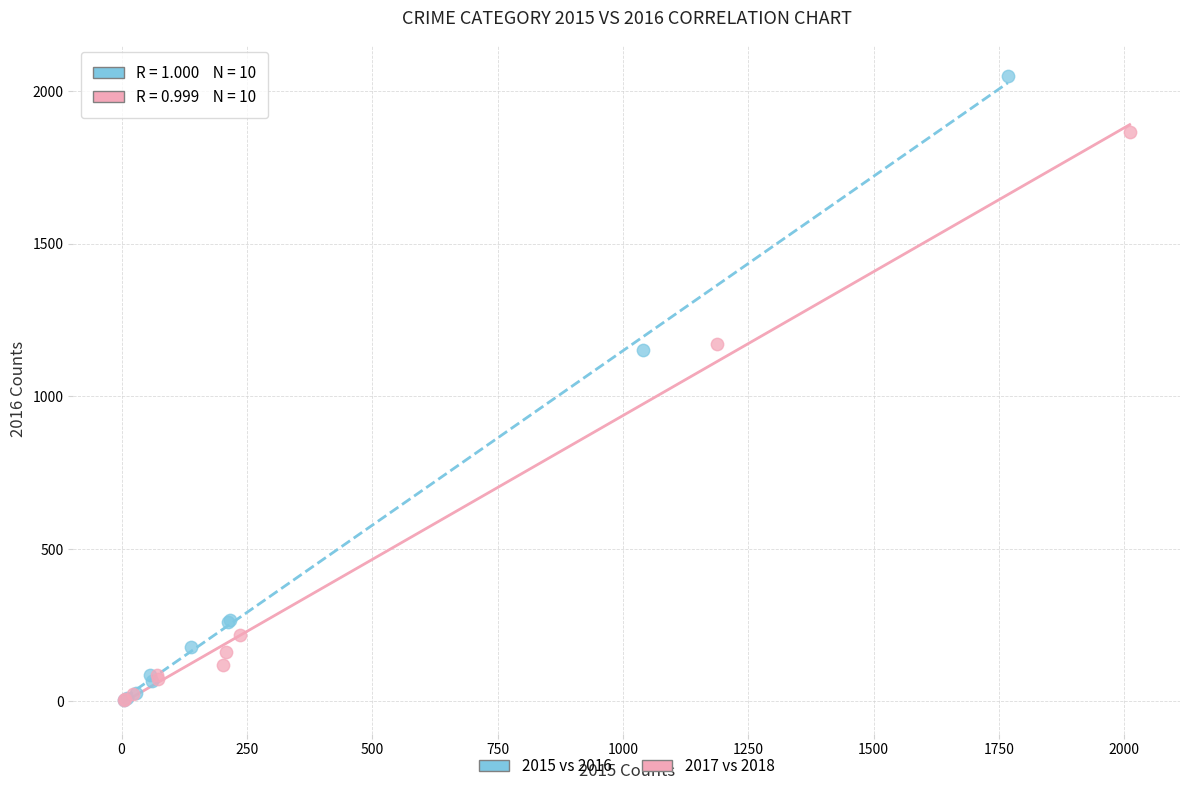

What are all the series names shown in the legend?

2015 vs 2016, 2017 vs 2018